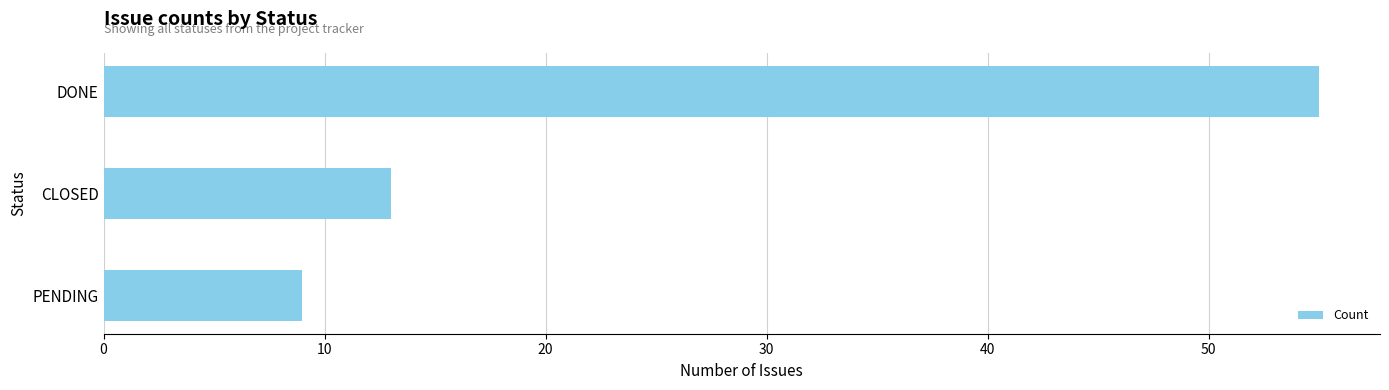

What is the difference between the values at CLOSED and PENDING?

4